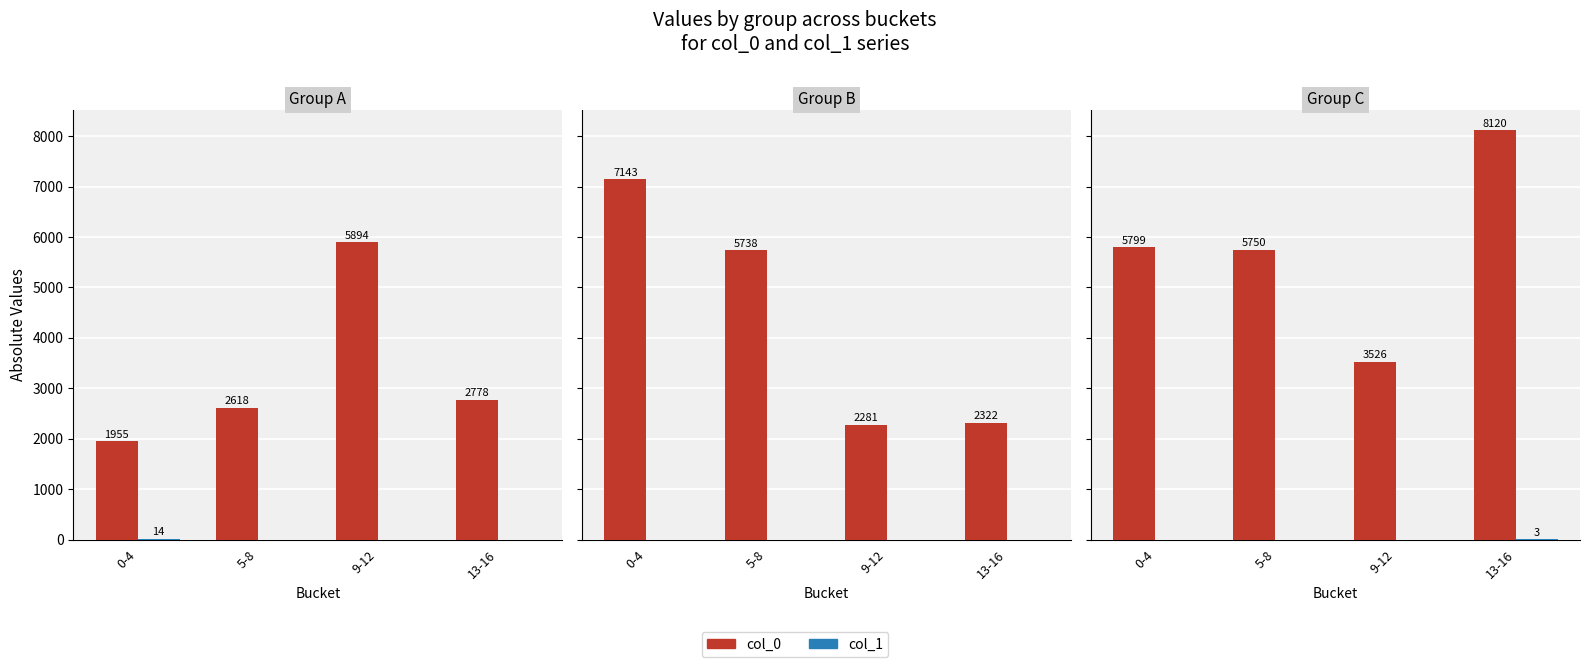

Rank the series by their maximum value, from lowest to highest.

col_1, col_0